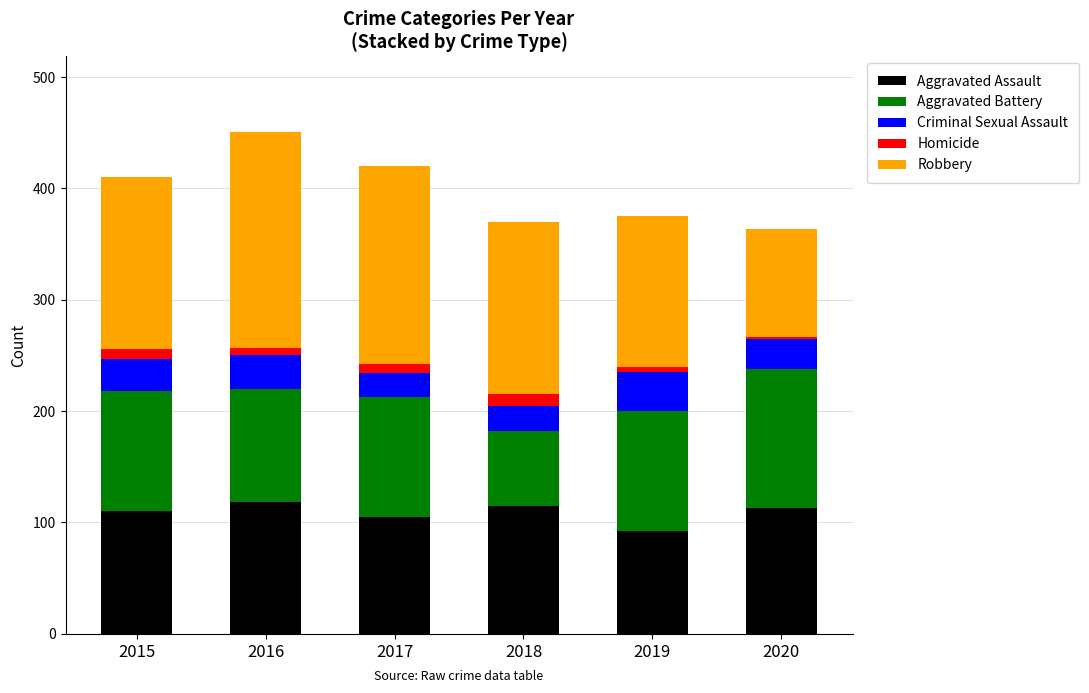

At which label does Aggravated Assault reach its minimum?

2019